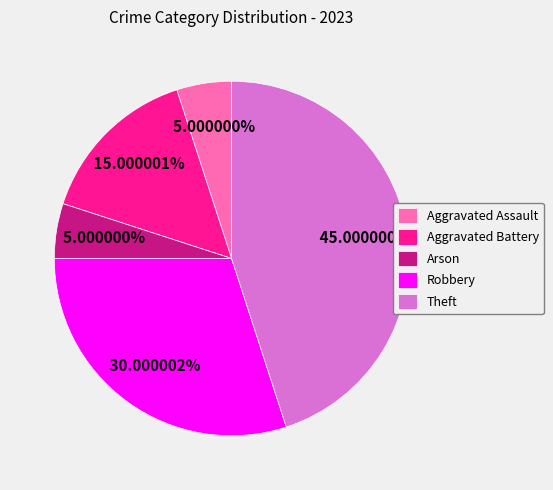

What percentage do Robbery and Theft together represent?

75.0%